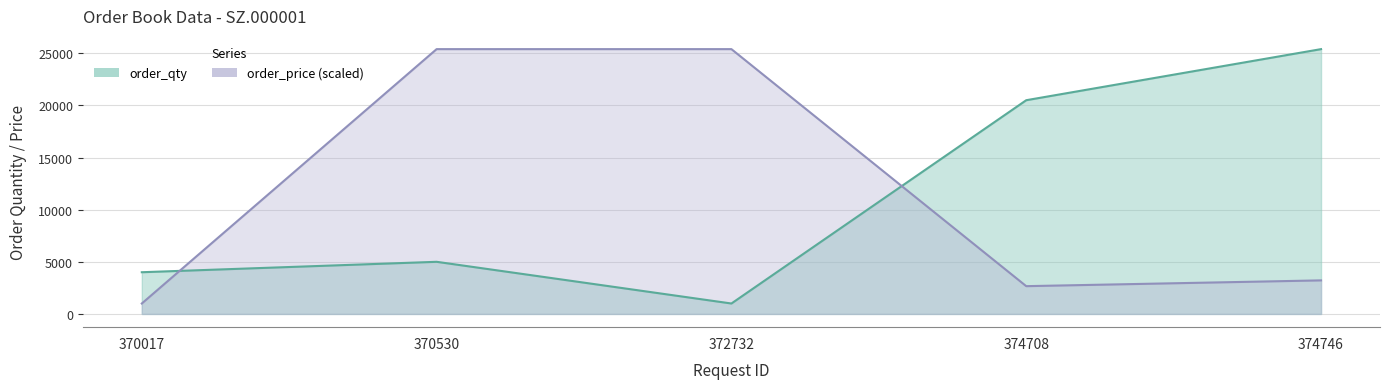

Which series has the largest total across all categories?

order_price